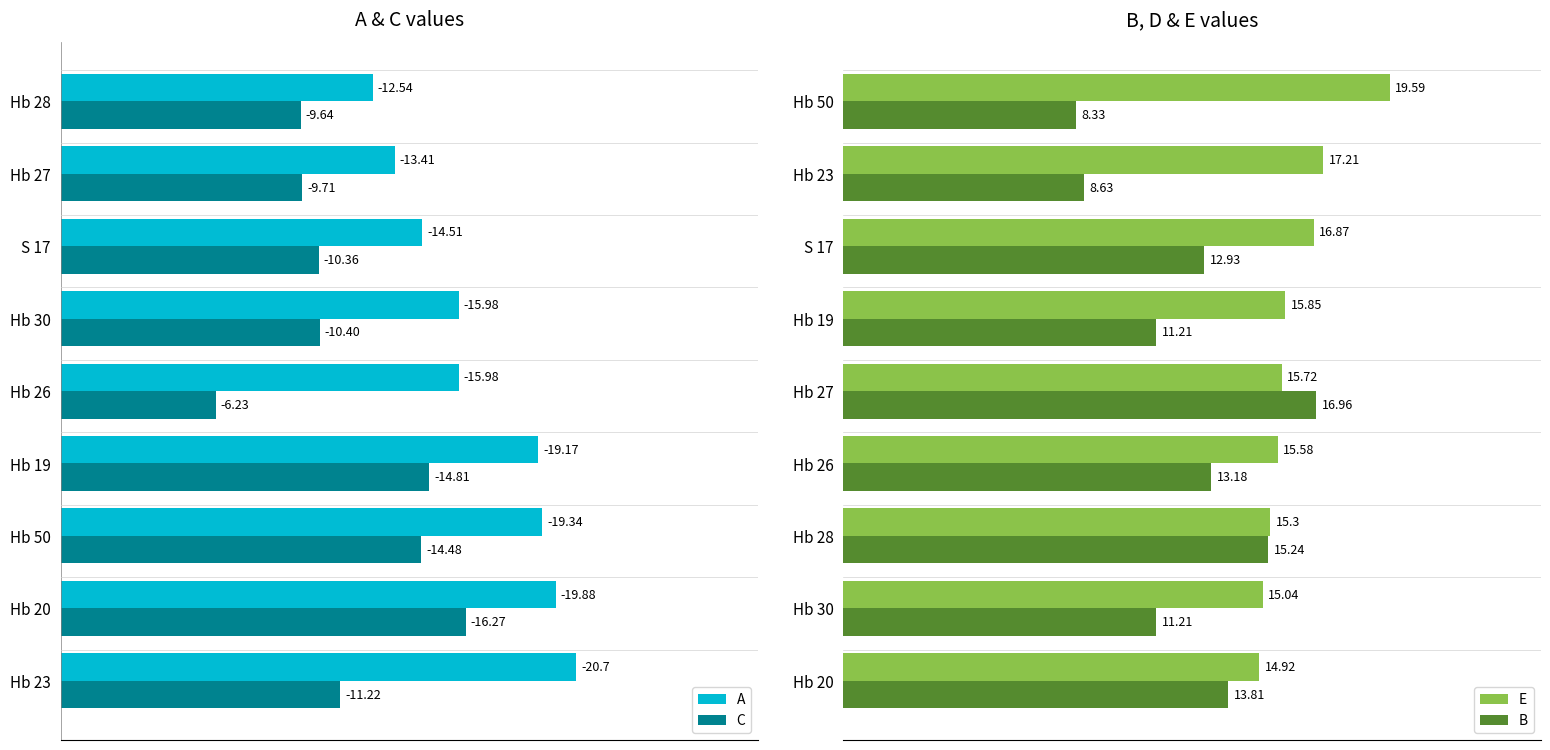

What is the minimum value for B?

8.3